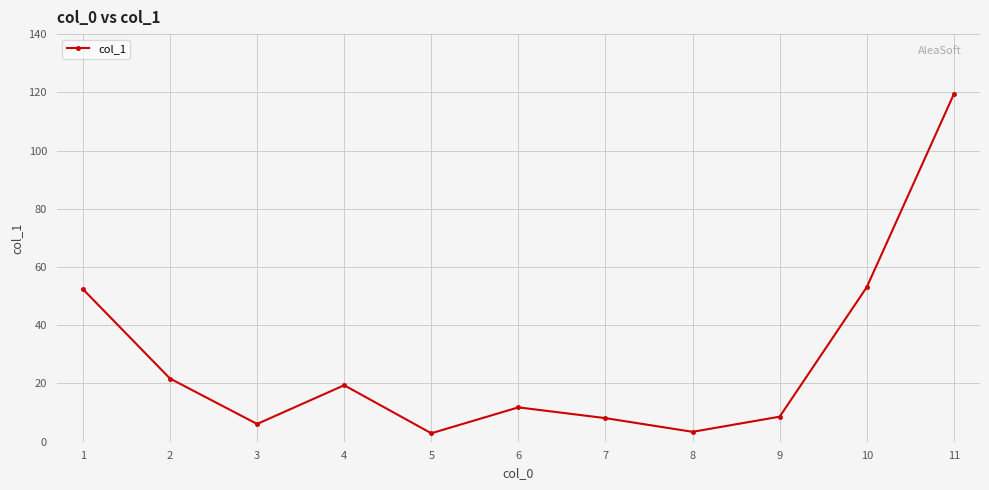

What is the sum of the values at 2 and 7?

29.8